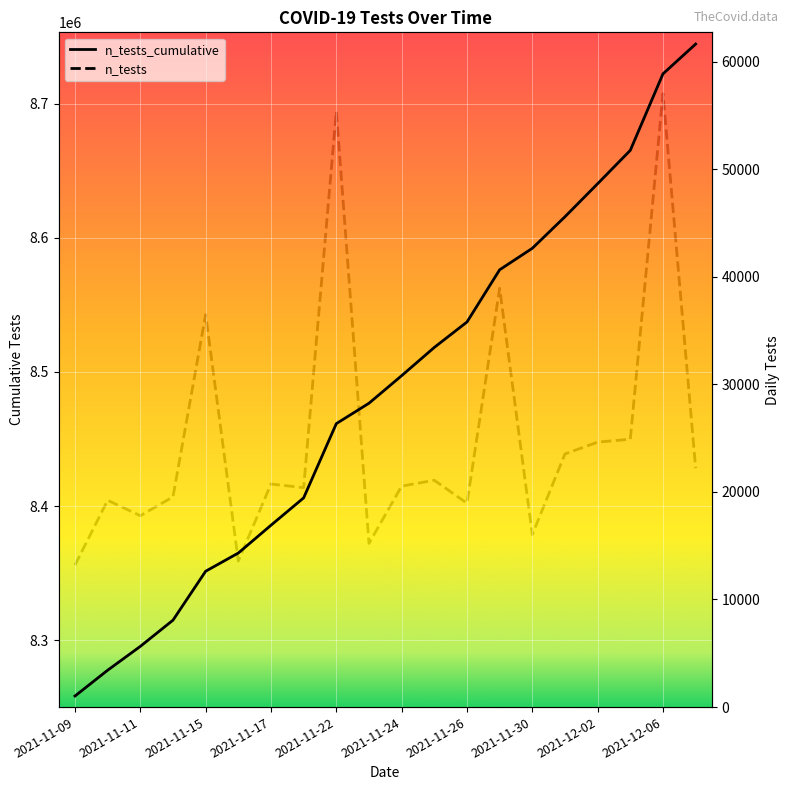

Reading left to right, what are all the values shown in this chart?

n_tests_cumulative: 8258342	8277563	8295350	8314890	8351369	8364940	8385674	8406067	8461423	8476638	8497174	8518254	8537200	8576127	8592158	8615687	8640313	8665209	8722221	8744427
n_tests: 13197	19221	17787	19540	36479	13571	20734	20393	55356	15215	20536	21080	18946	38927	16031	23529	24626	24896	57012	22206